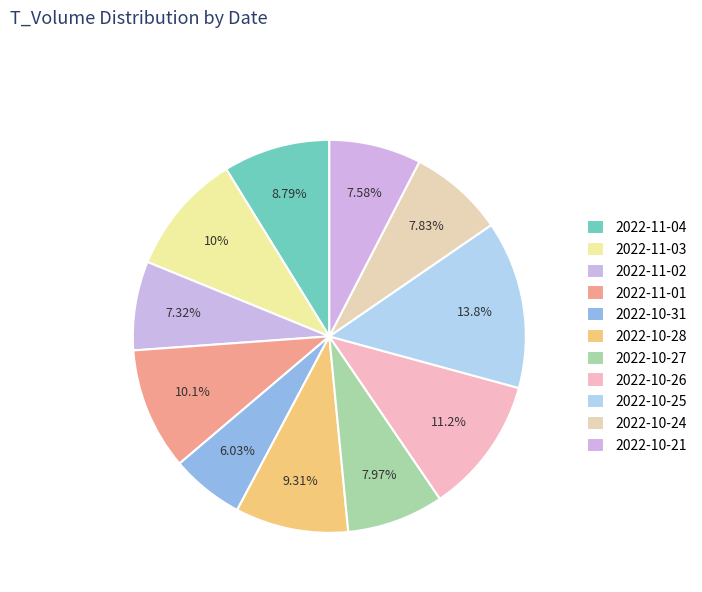

True or false: 2022-10-24 accounts for 8% of the total.

True